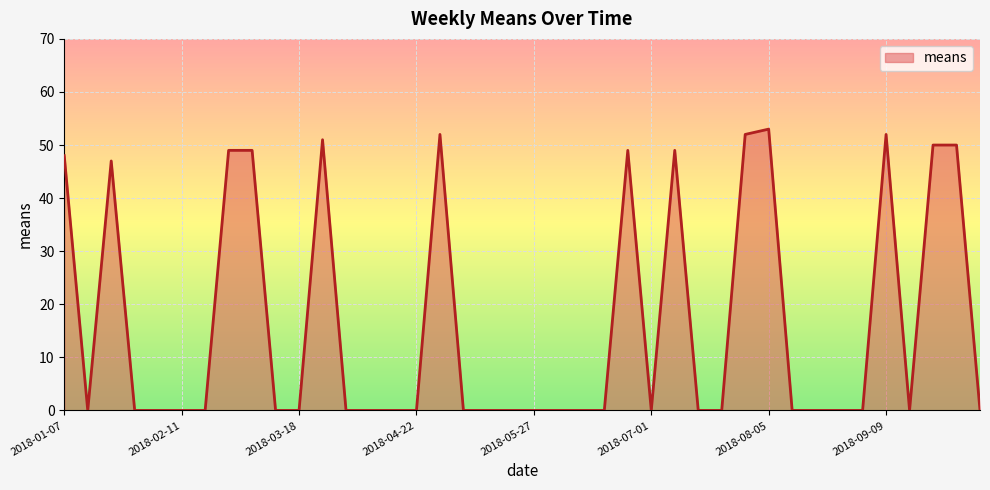

What is the maximum value shown in the chart?

53